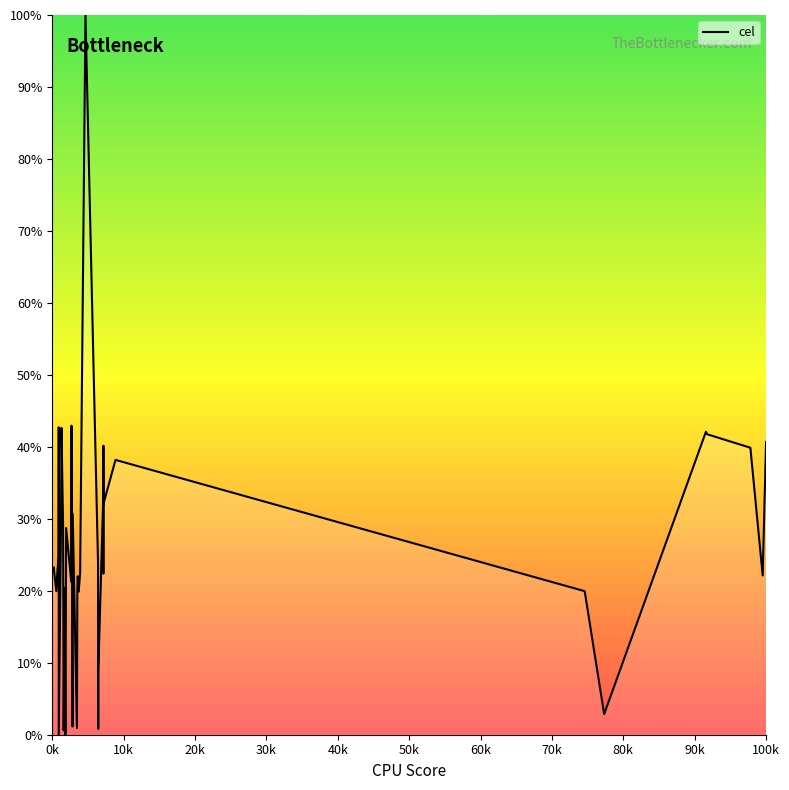

What is the greatest value displayed?

100.0